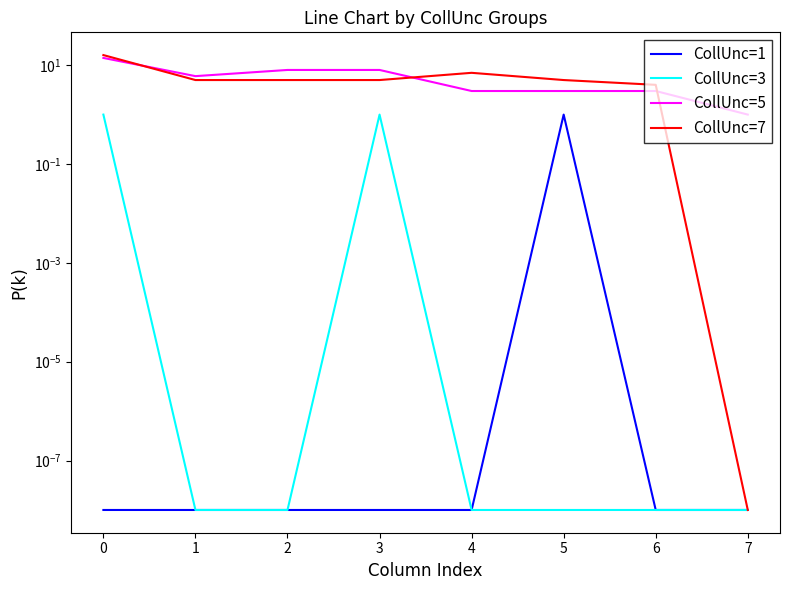

What position from the left is 1?

3